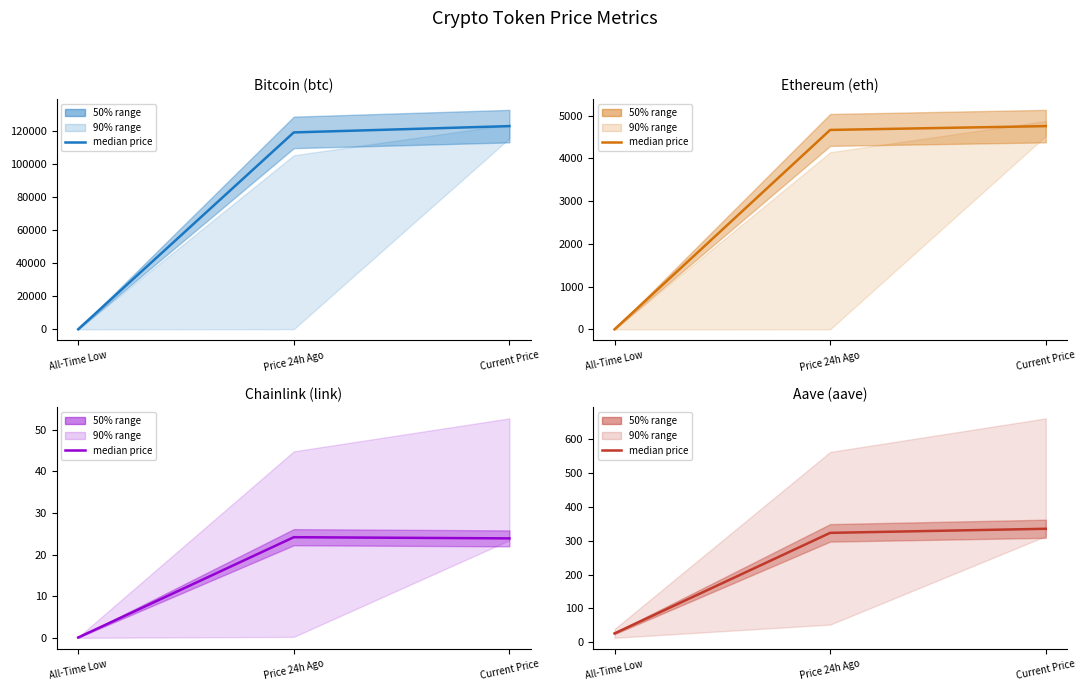

What is the value of the Bitcoin (btc) point at the 3rd from the left?

123132.0